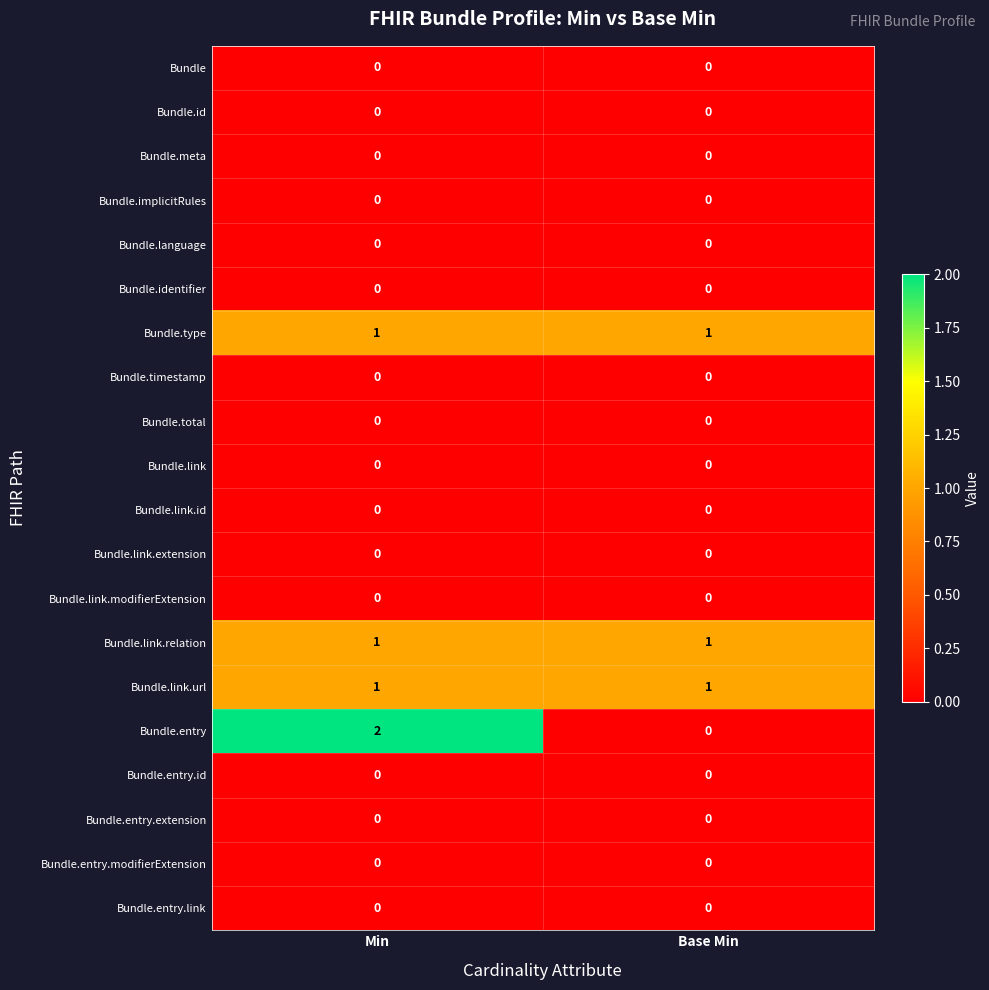

What is the spread (max minus min) of values at Min?

2